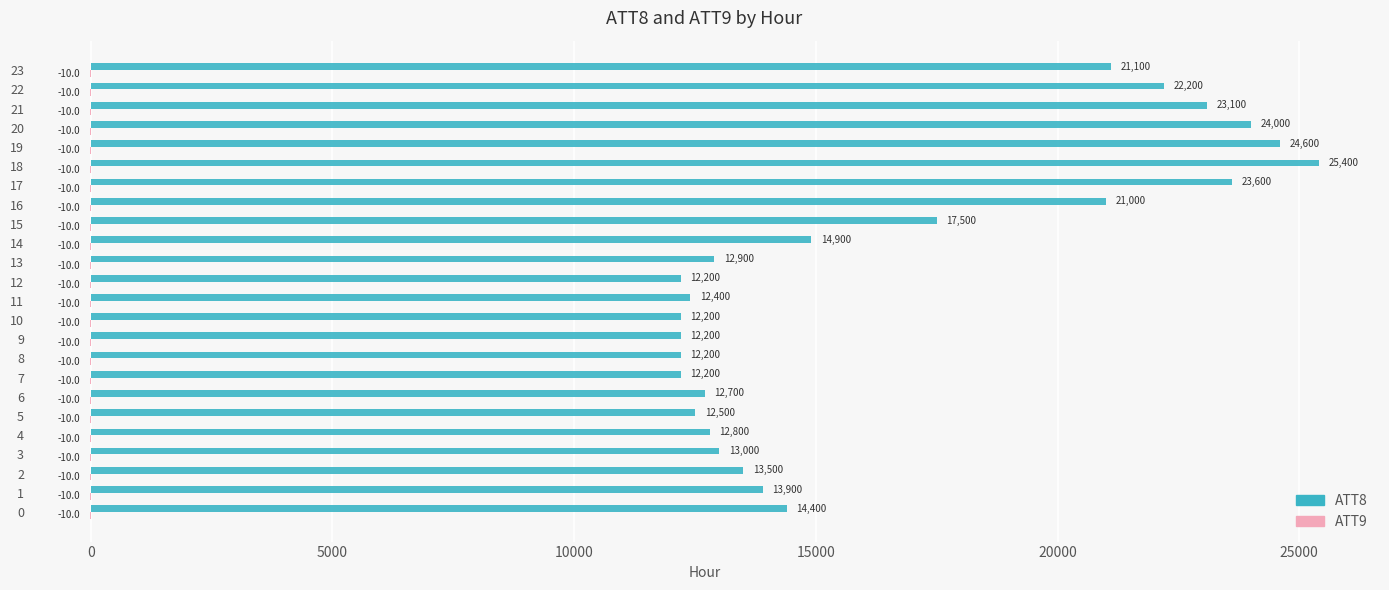

At which category is the sum across all series the highest?

18